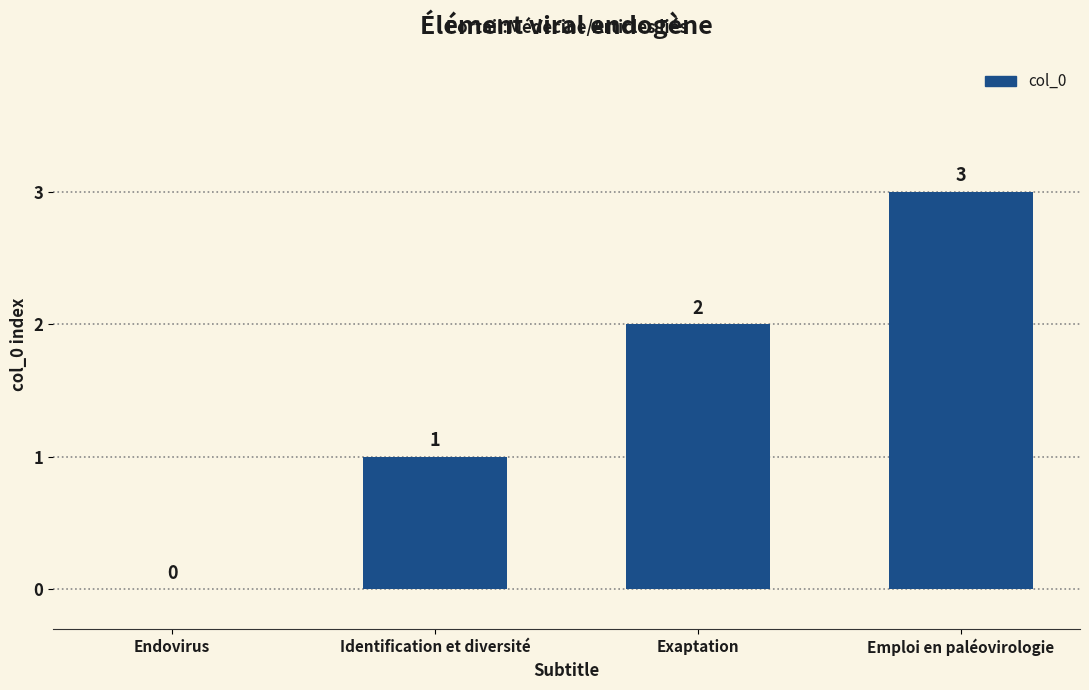

What is the change in value from Identification et diversité to Emploi en paléovirologie?

+2